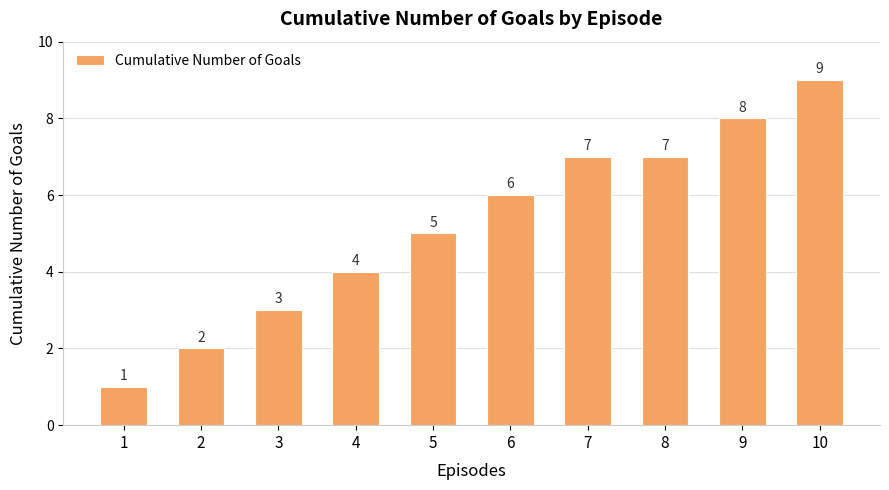

What is the change in value from 6 to 8?

+1